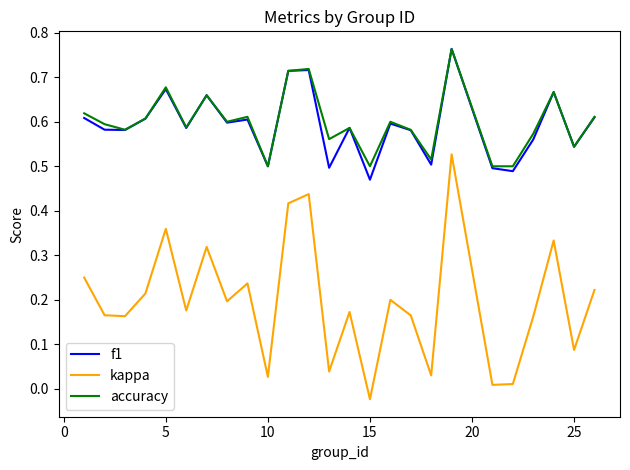

True or false: kappa and f1 cross at least once.

False